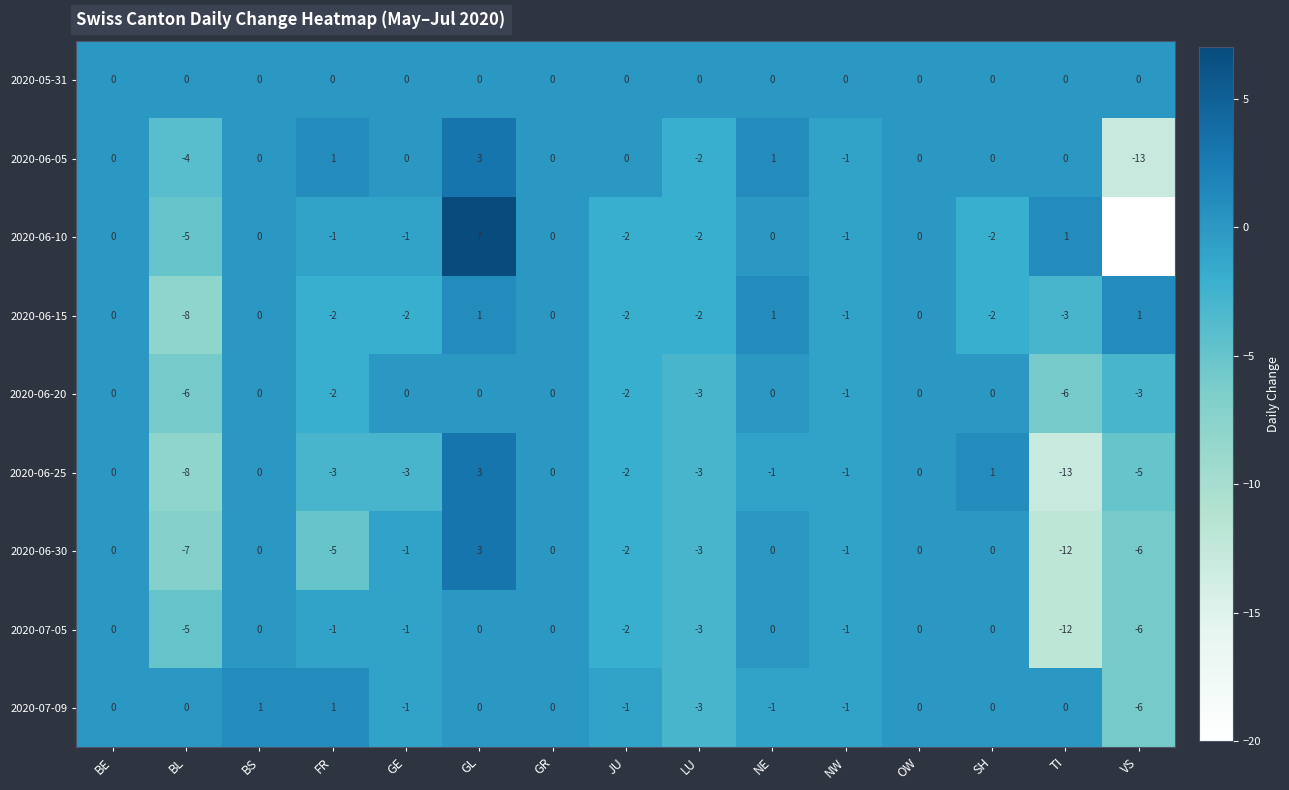

What is the difference between the maximum and minimum values in the 2020-06-05 series?

16